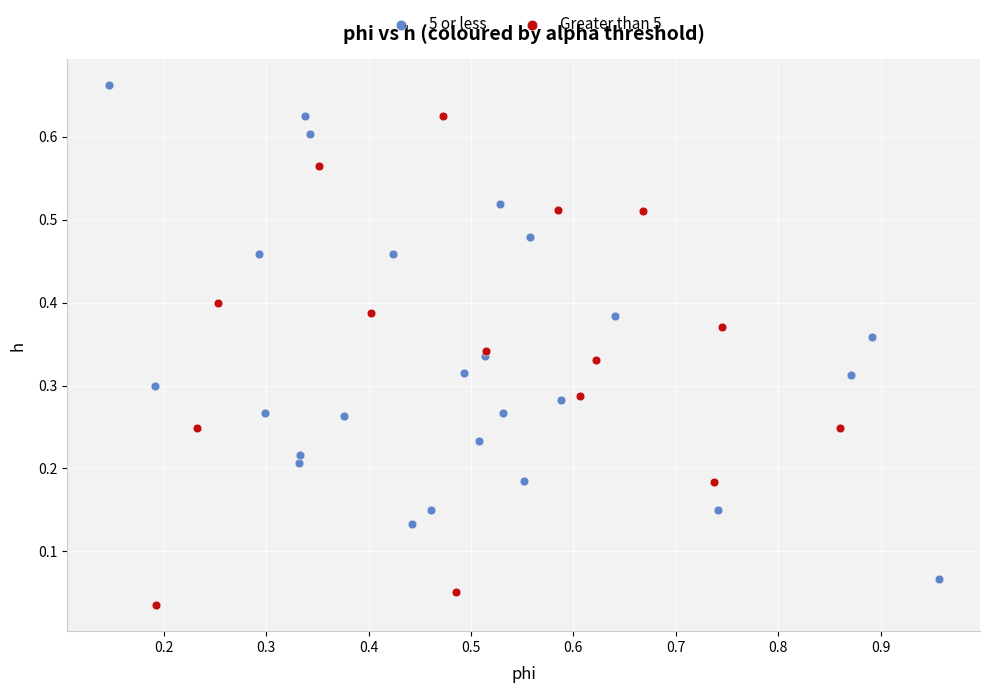

Which series contains the highest Y value?

5 or less